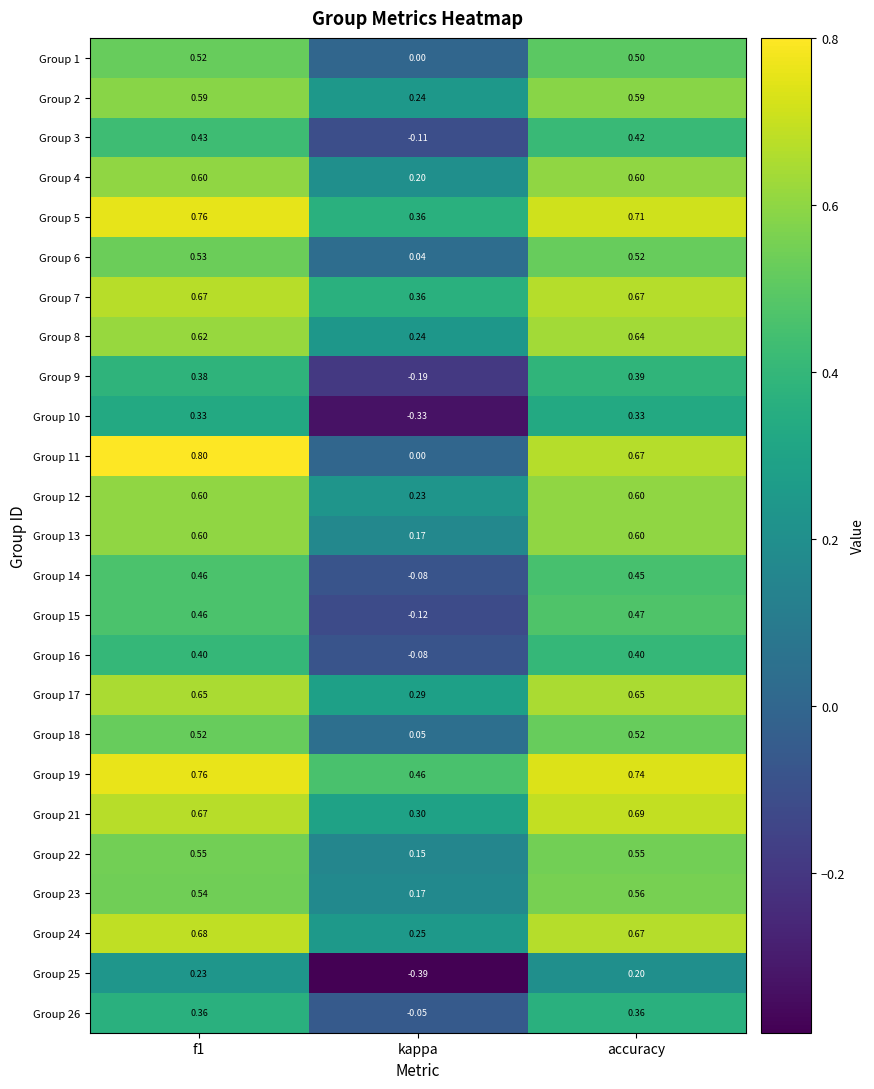

At which label is Group 9 closest to 0?

kappa